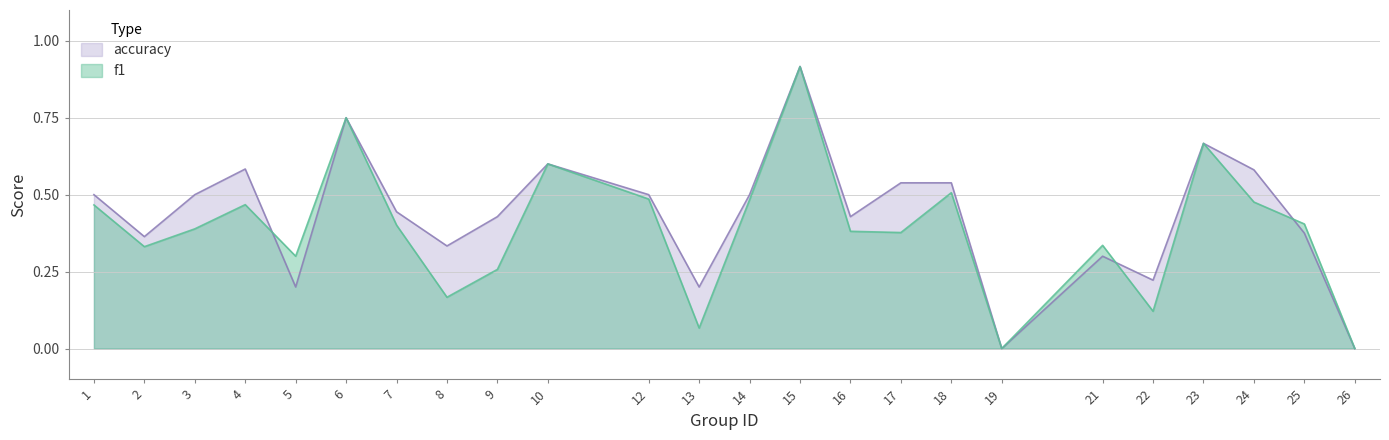

Rank the series at 6 from lowest to highest value.

f1, accuracy